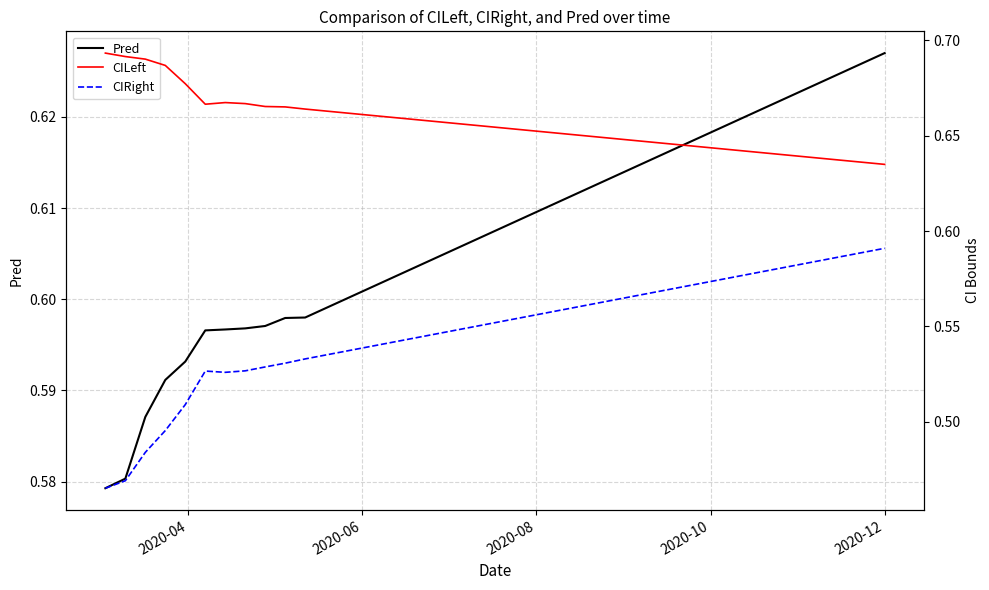

At how many categories does at least one series exceed 0?

40